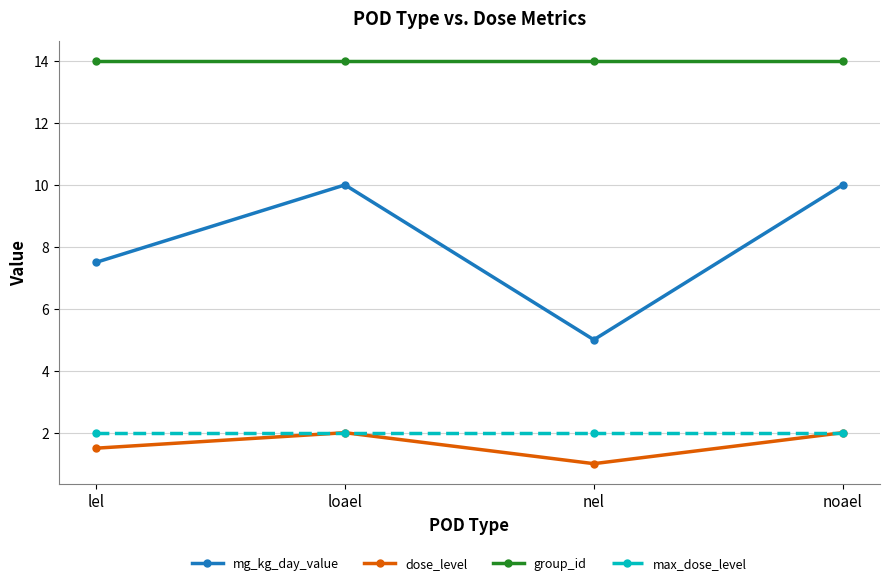

True or false: mg_kg_day_value and dose_level intersect in this chart.

False